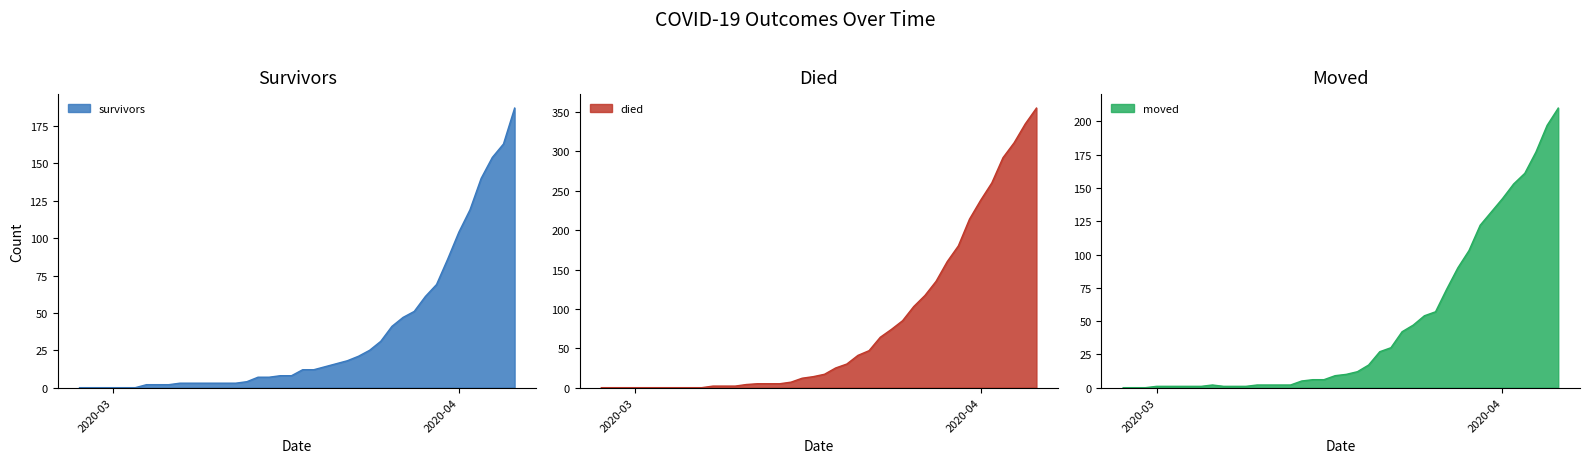

At which label is moved closest to 105?

2020-03-29